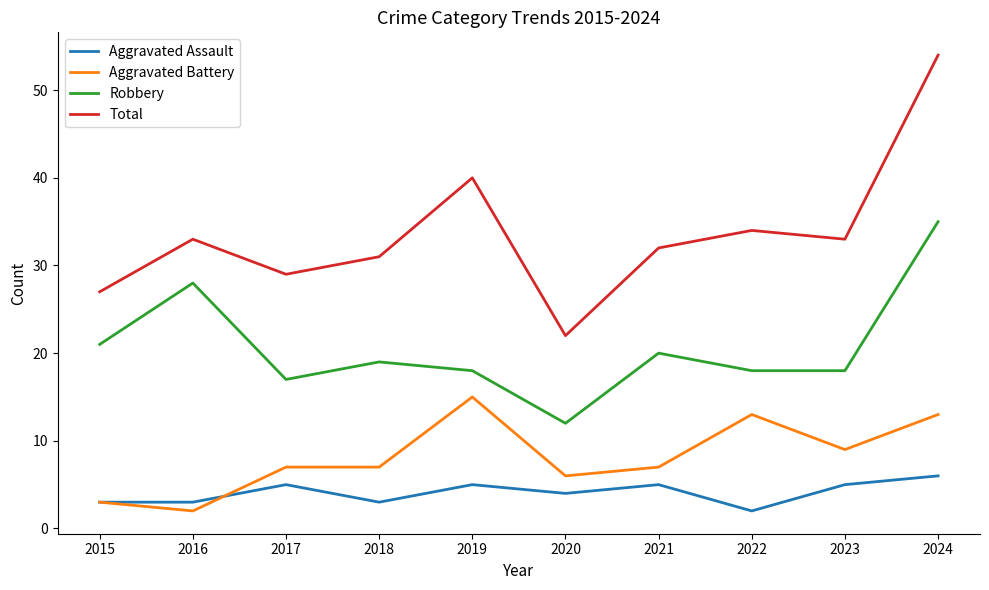

Which series has the largest range (max minus min)?

Total